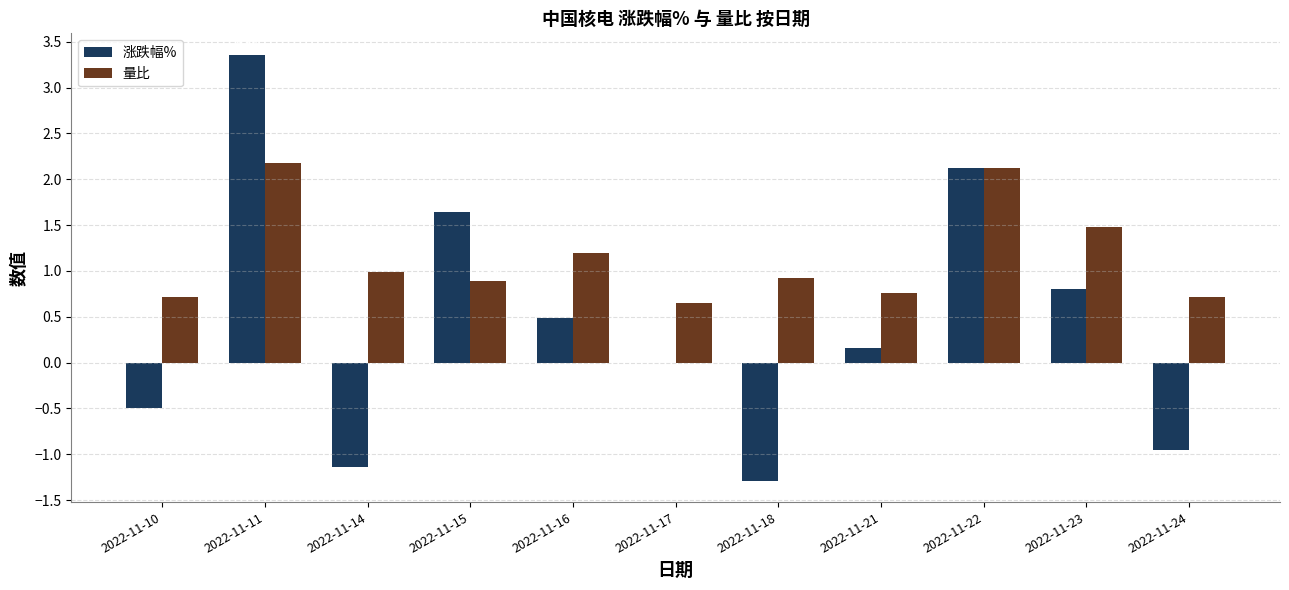

What is the spread (max minus min) of values at 2022-11-11?

1.2